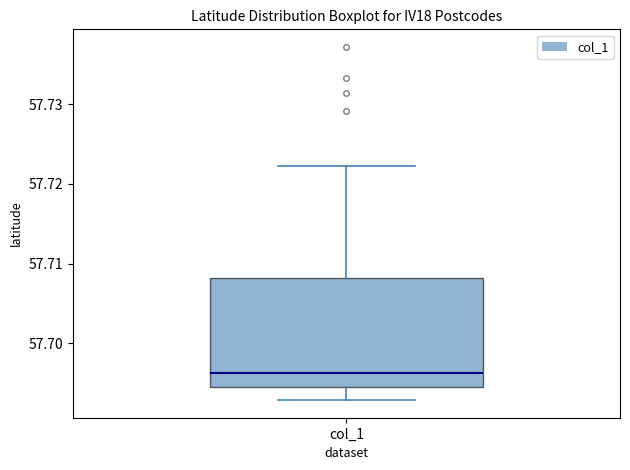

Read this box plot against the y-axis: the position of the median line, the range covered by the box, and the ends of both whiskers. The values are not printed on the chart, so give them approximately, as read against the axis.

median 57.696, box 57.695 to 57.708, whiskers 57.693 to 57.722